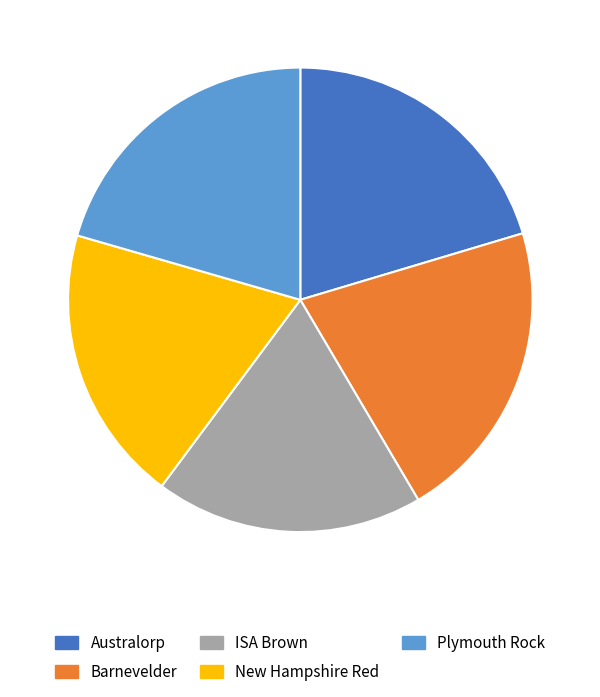

Does New Hampshire Red represent more than half of the total?

No